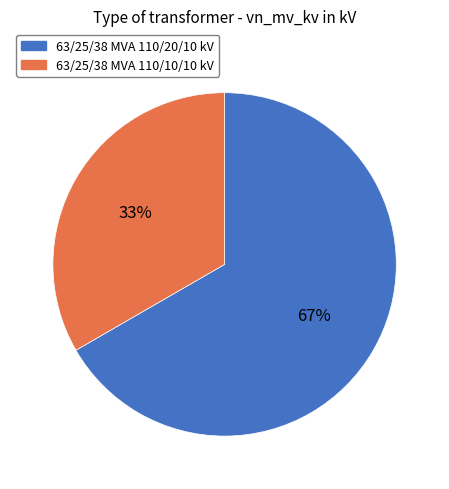

Count the number of slices in the pie.

2